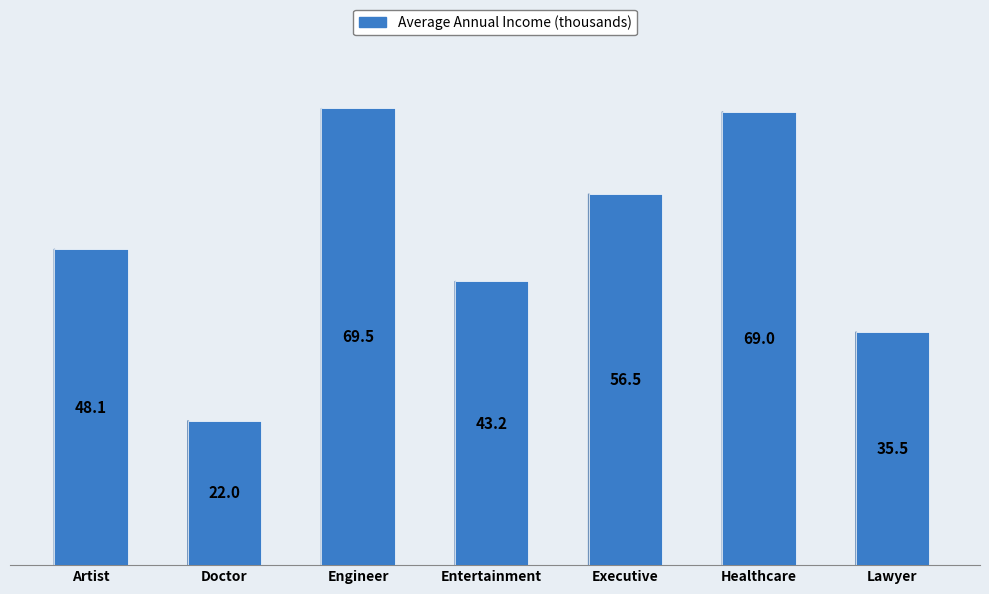

Reading left to right, list all the values displayed in this chart.

48.1	22.0	69.5	43.2	56.5	69.0	35.5